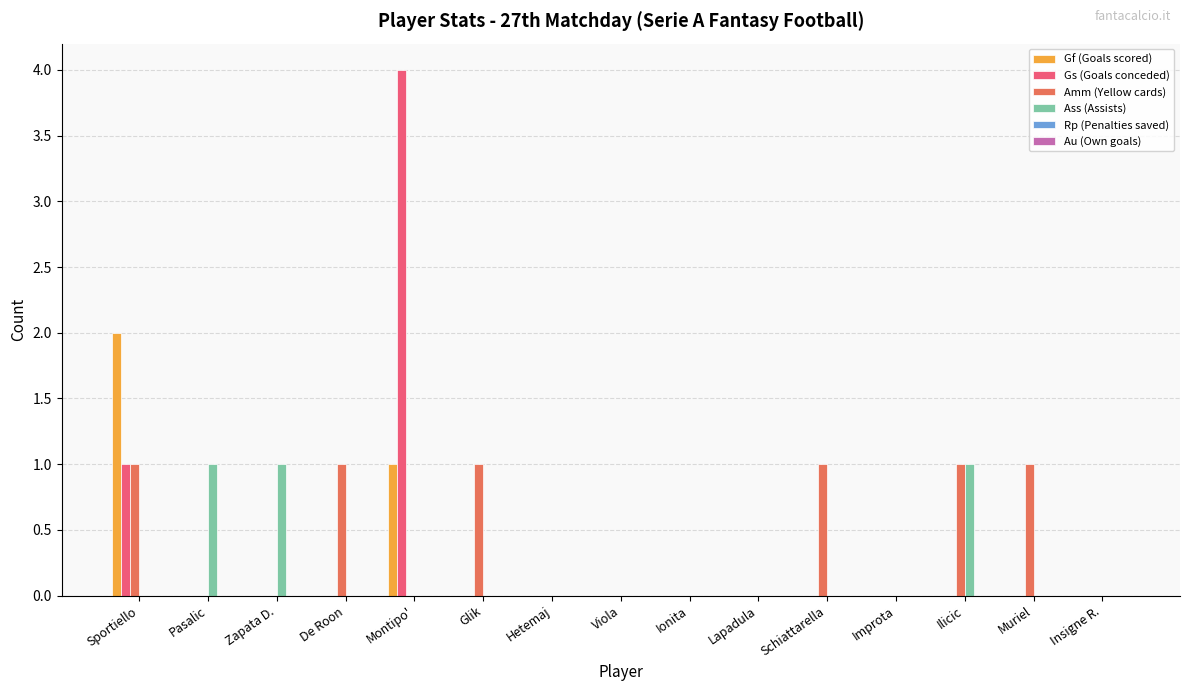

Is it true that Gs (Goals conceded) equals 0 at Ilicic?

True